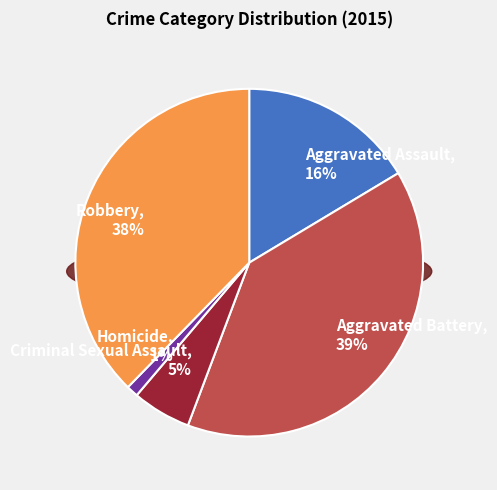

What percentage is the Aggravated Assault slice, to the nearest percent?

16%